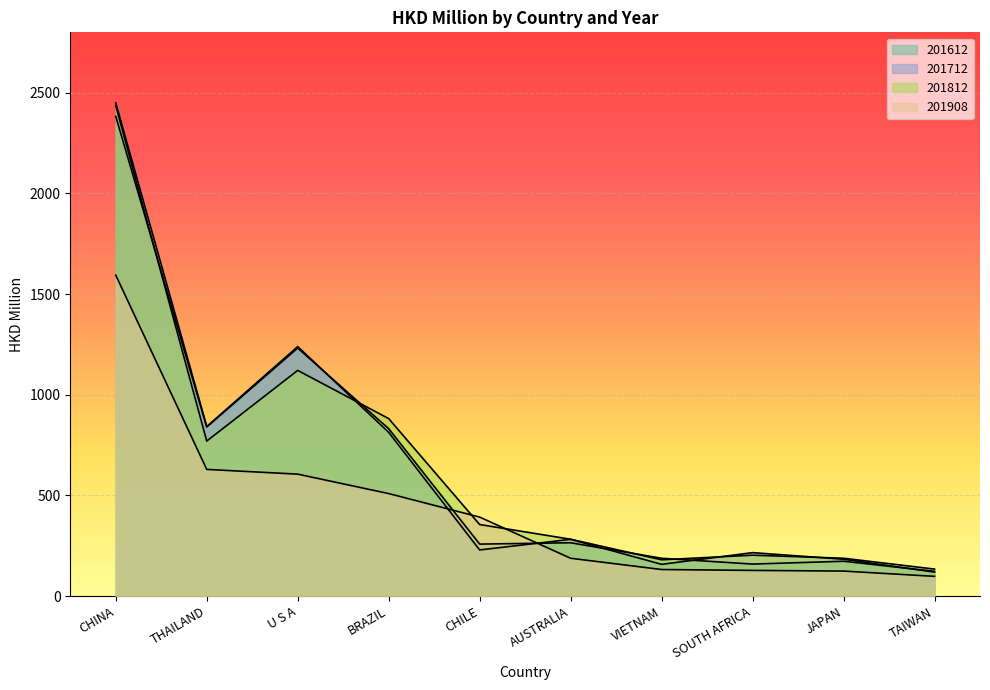

Between THAILAND and SOUTH AFRICA, which is larger?

THAILAND